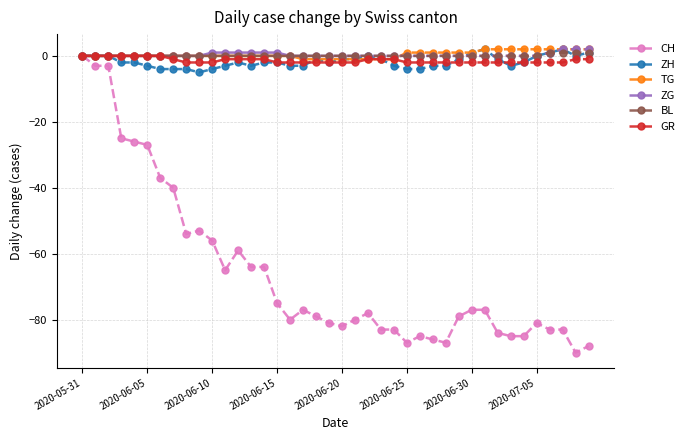

True or false: CH has more than 0 interior local peaks.

True